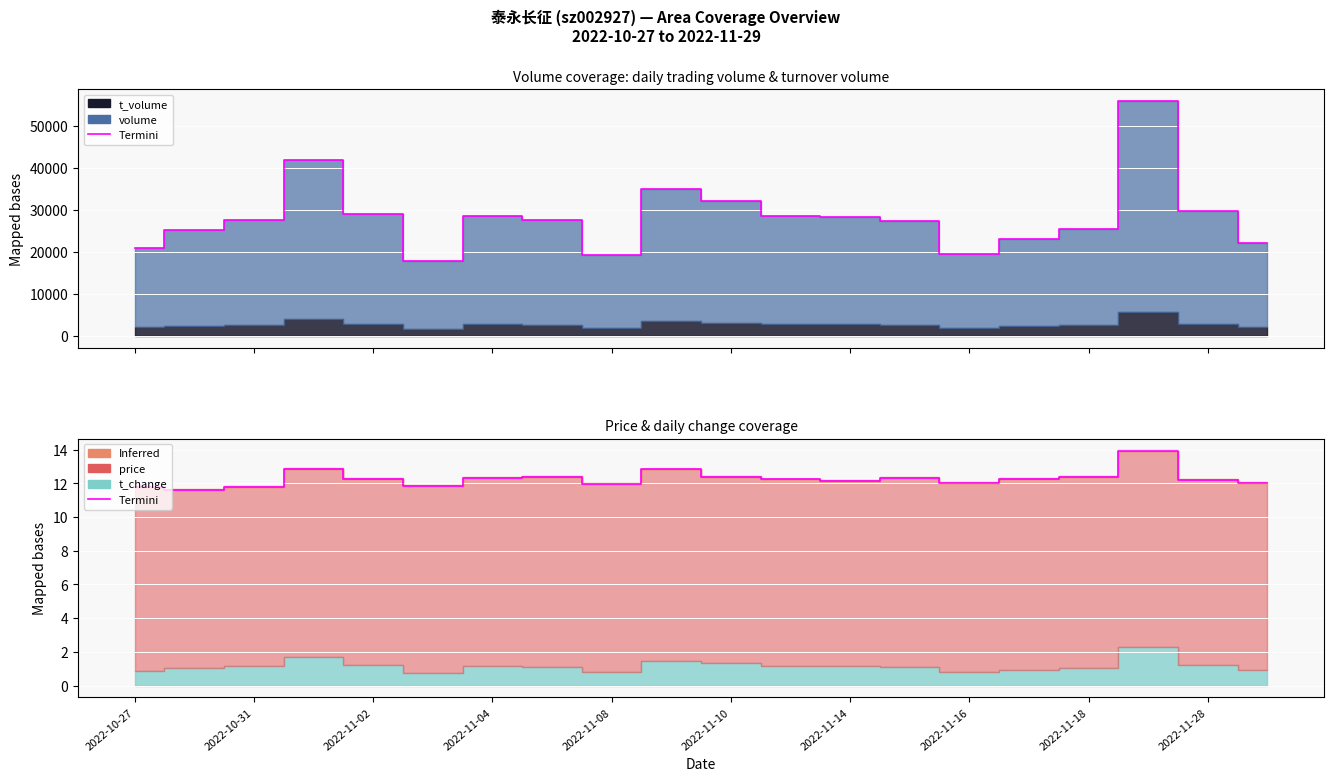

True or false: volume and price cross at least once.

False